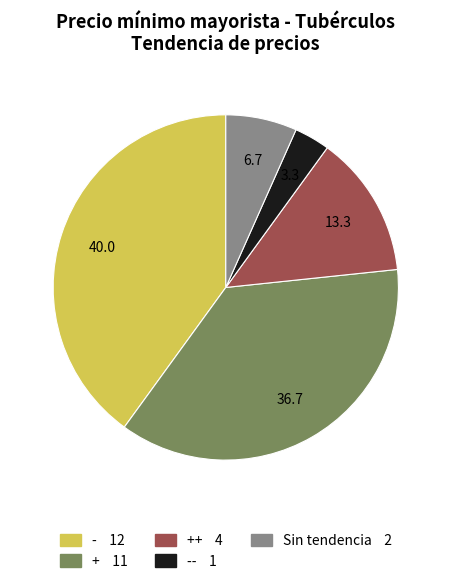

How many segments does this pie chart have?

5